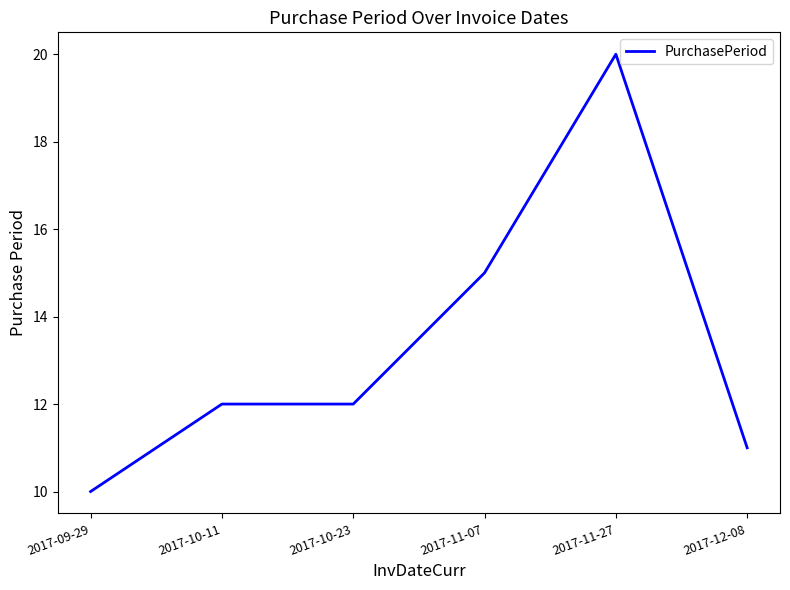

What is the difference between the second highest and second lowest values?

4